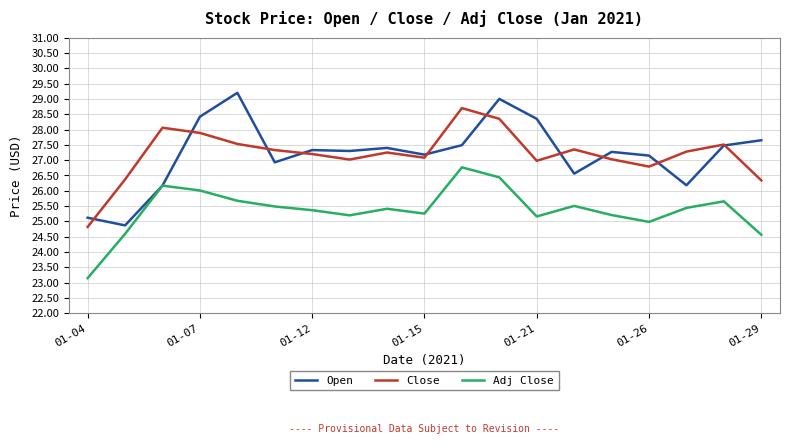

At how many categories does at least one series exceed 25?

19